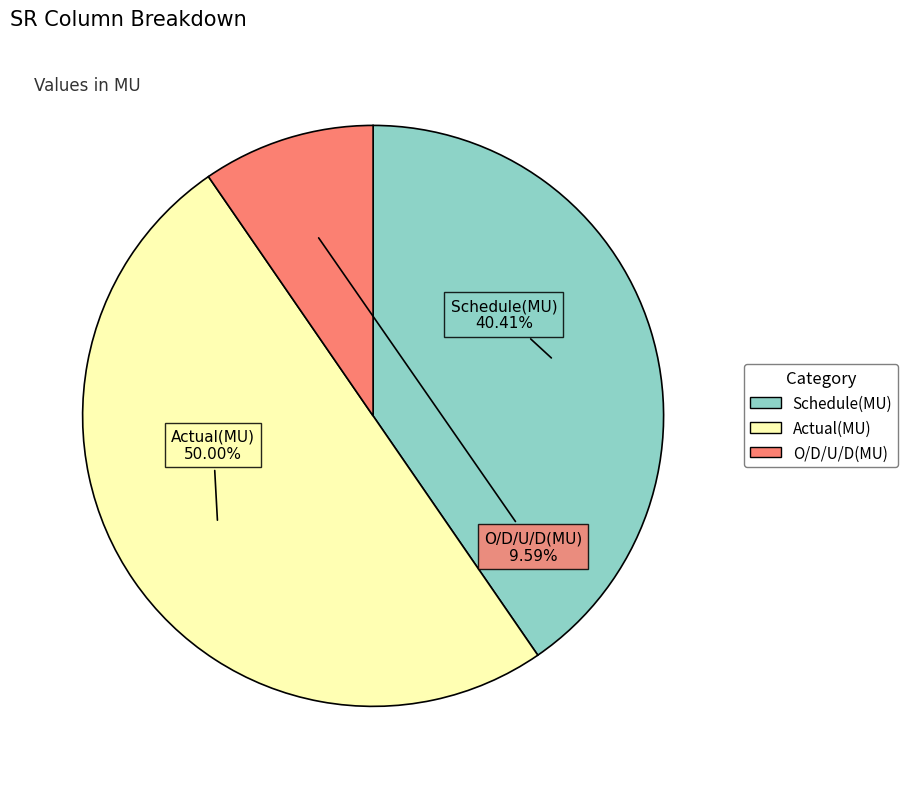

What is the total percentage of Schedule(MU) and Actual(MU)?

90.4%